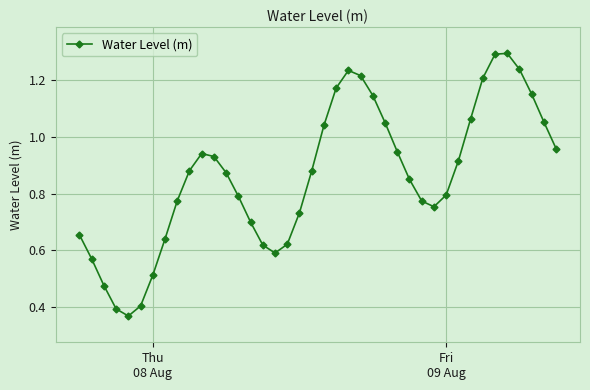

True or false: there are more than 0 points higher than both neighbors.

True